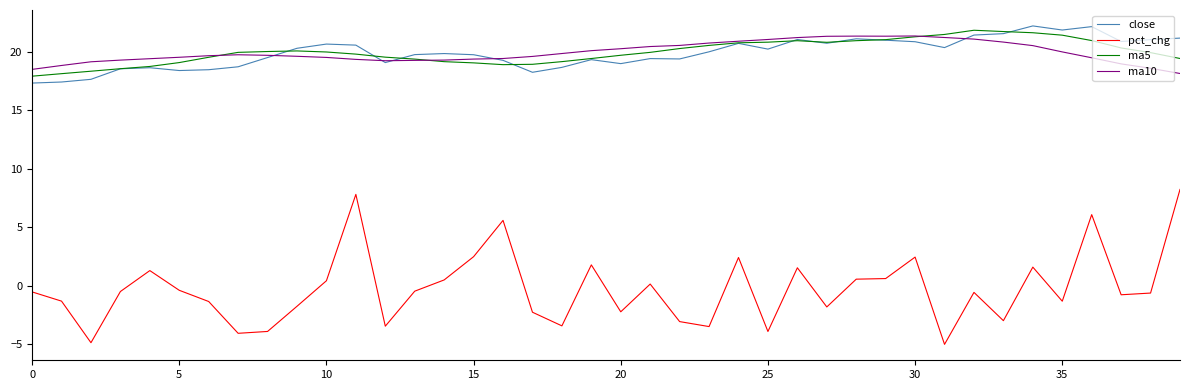

What is the maximum value shown in the chart?

22.2